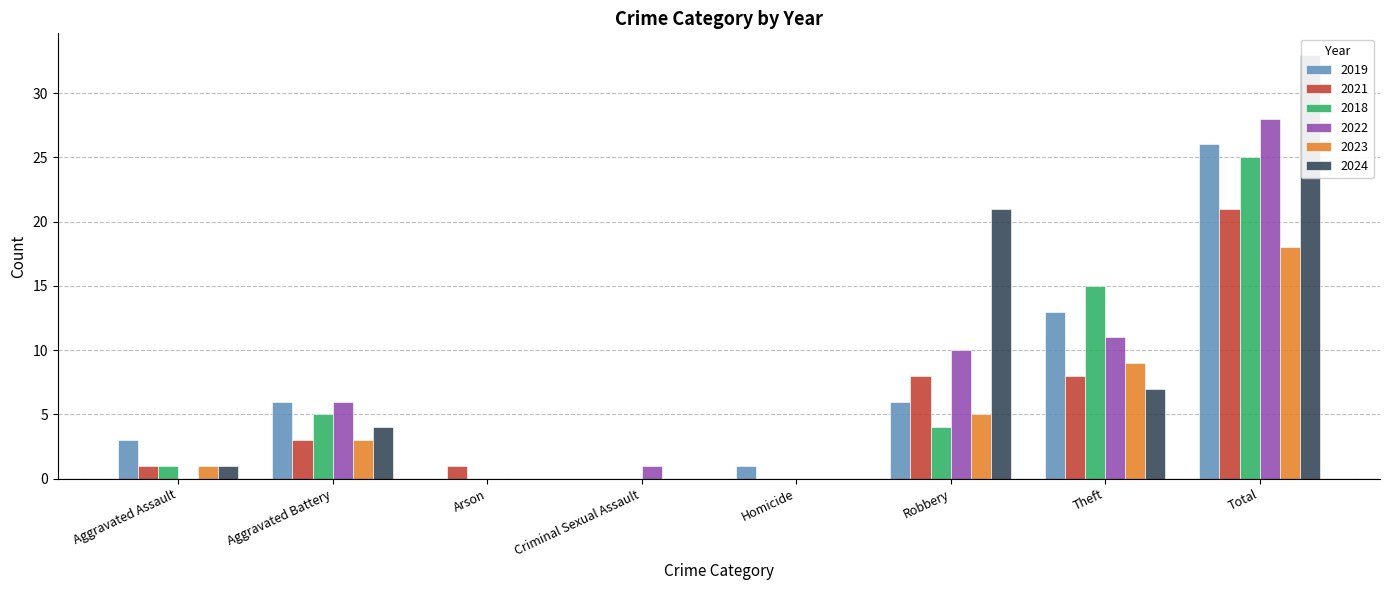

Does the chart contain stacked bars?

No